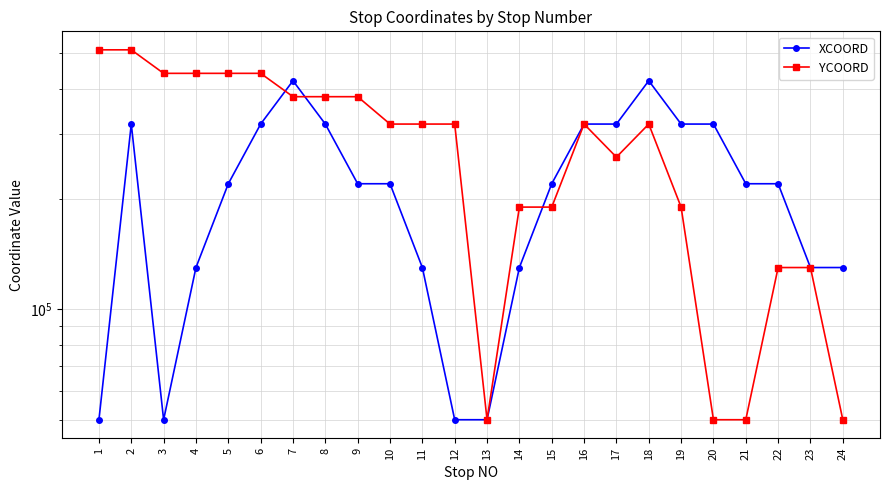

List the series in order of their peak value, lowest first.

XCOORD, YCOORD